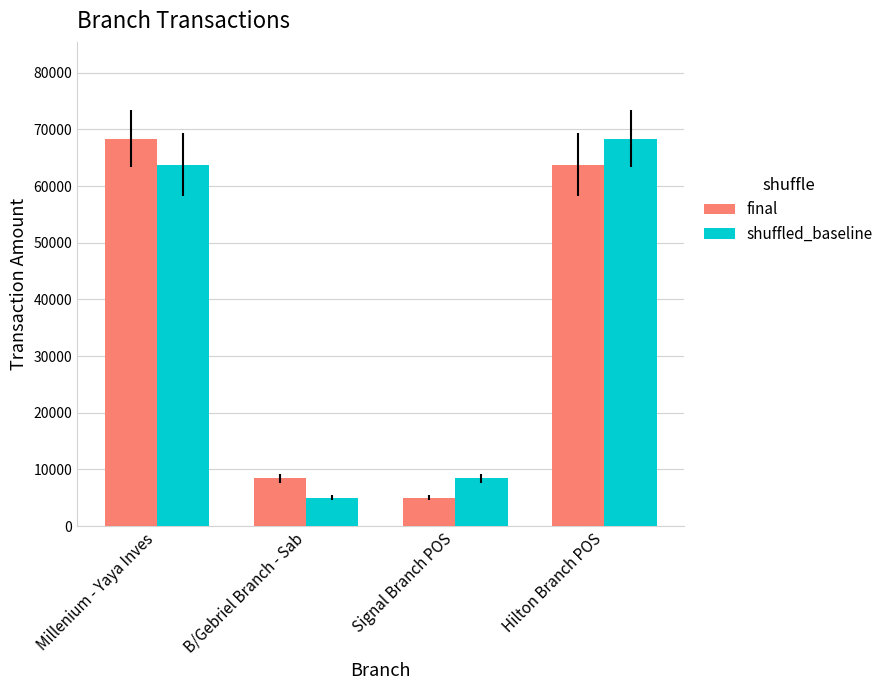

Which series changed the most between Millenium - Yaya Inves and B/Gebriel Branch - Sab?

final